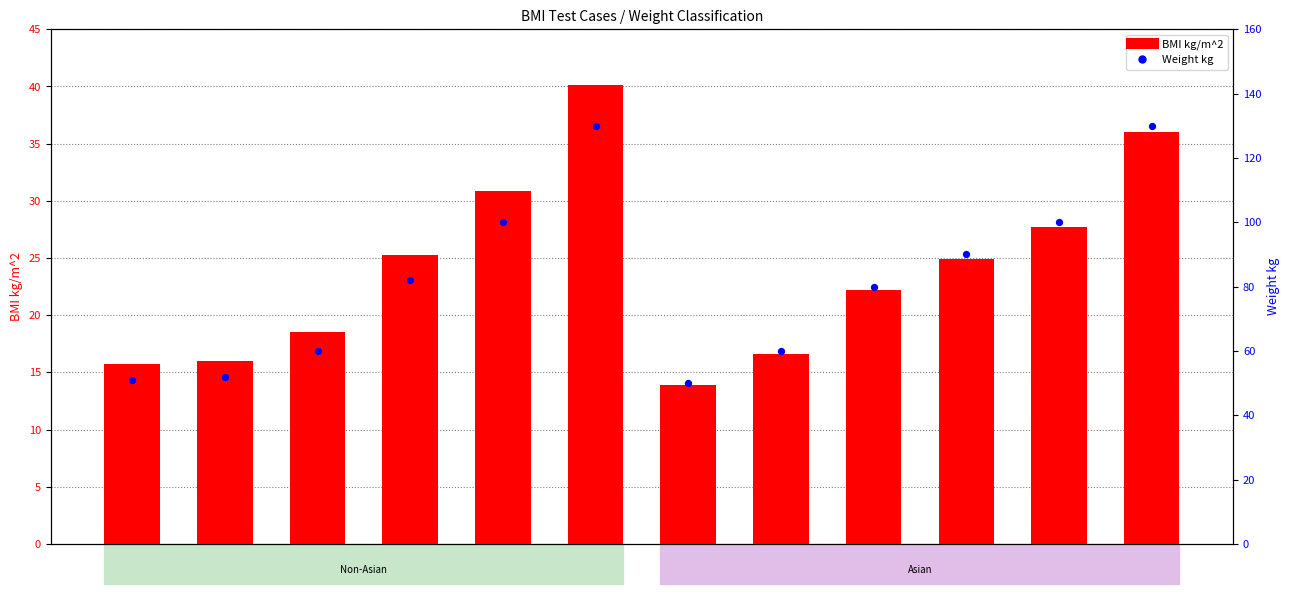

Which series has the largest Y range (max minus min)?

Weight kg